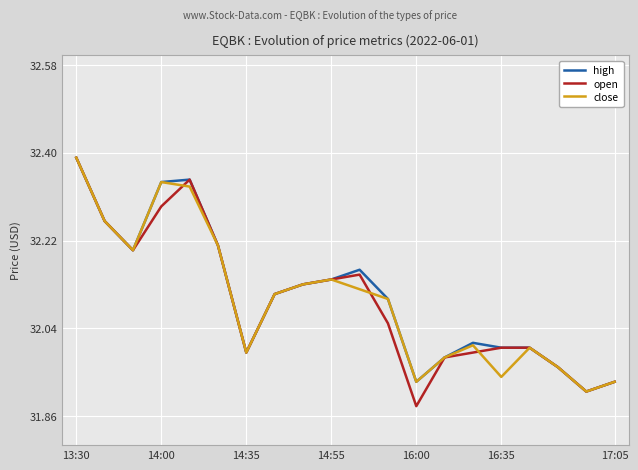

Does the chart display data point markers on the line(s)?

No